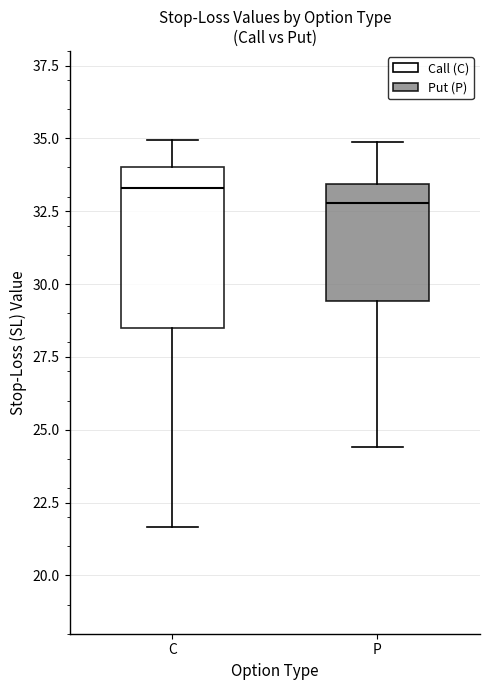

Comparing the boxes themselves (not the whiskers), which one is the tallest?

C